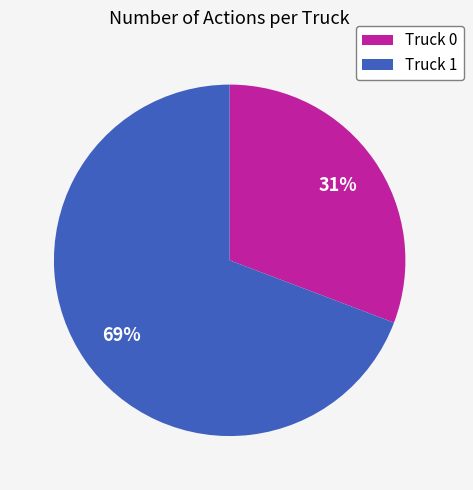

What percentage is the Truck 1 slice, to the nearest percent?

69%